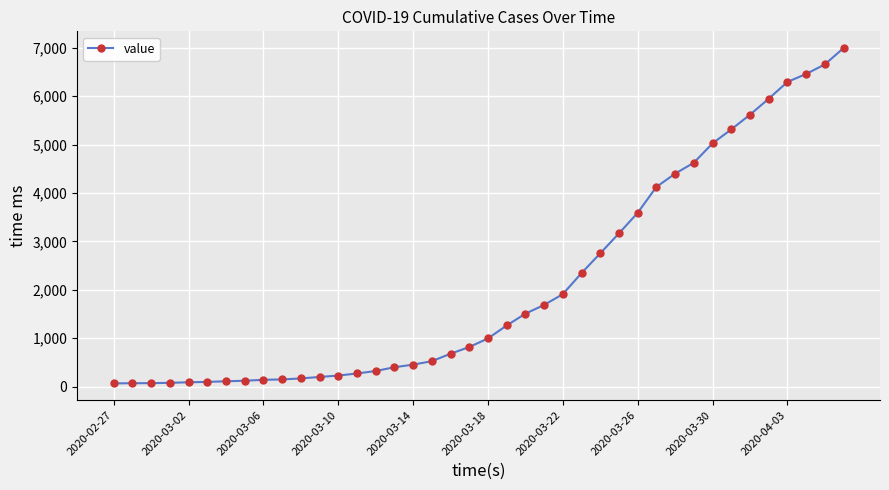

What is the difference between the maximum and minimum values?

6931